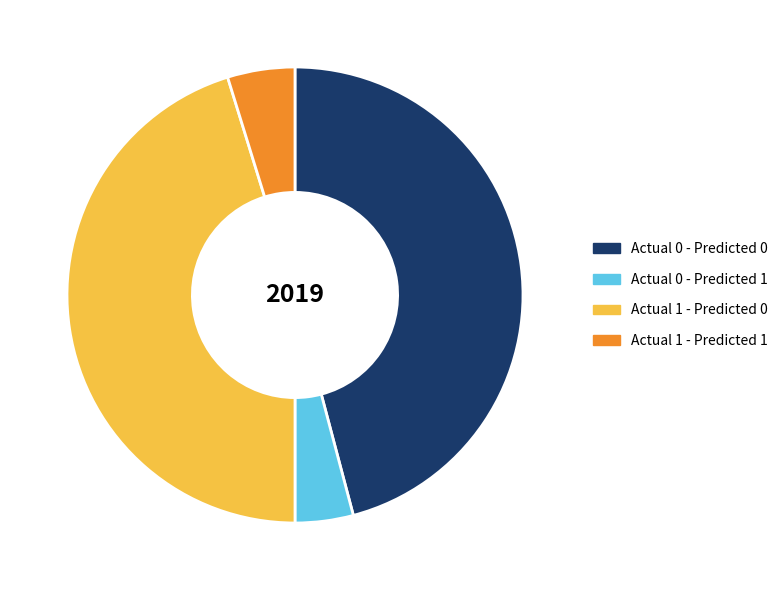

Does any single category account for the majority?

No